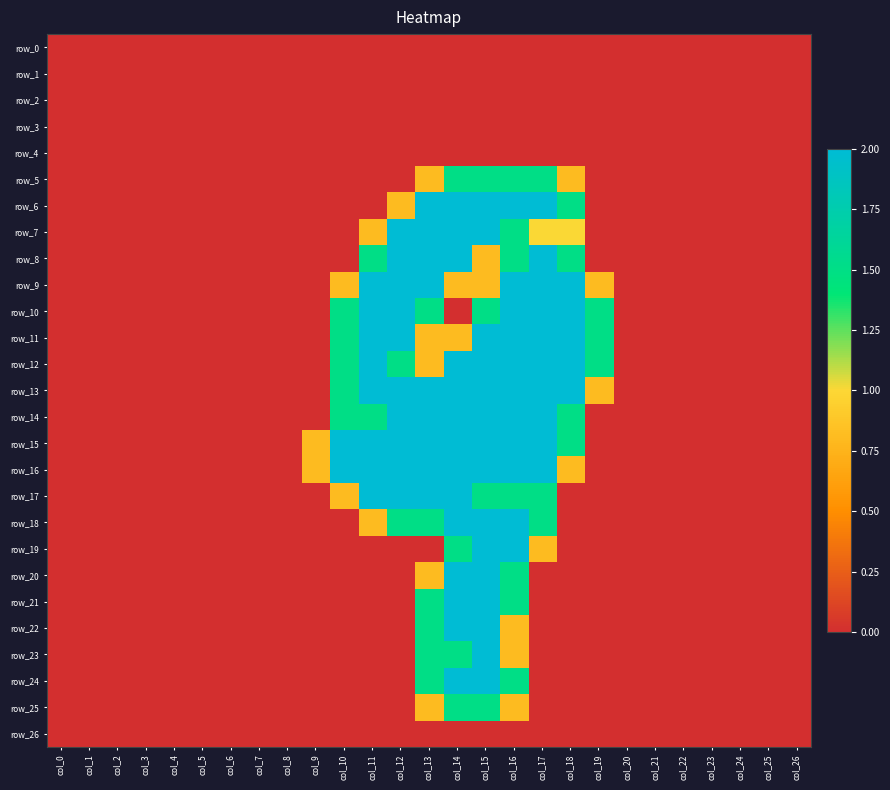

Which category has the lowest value in the row_5 series?

col_0